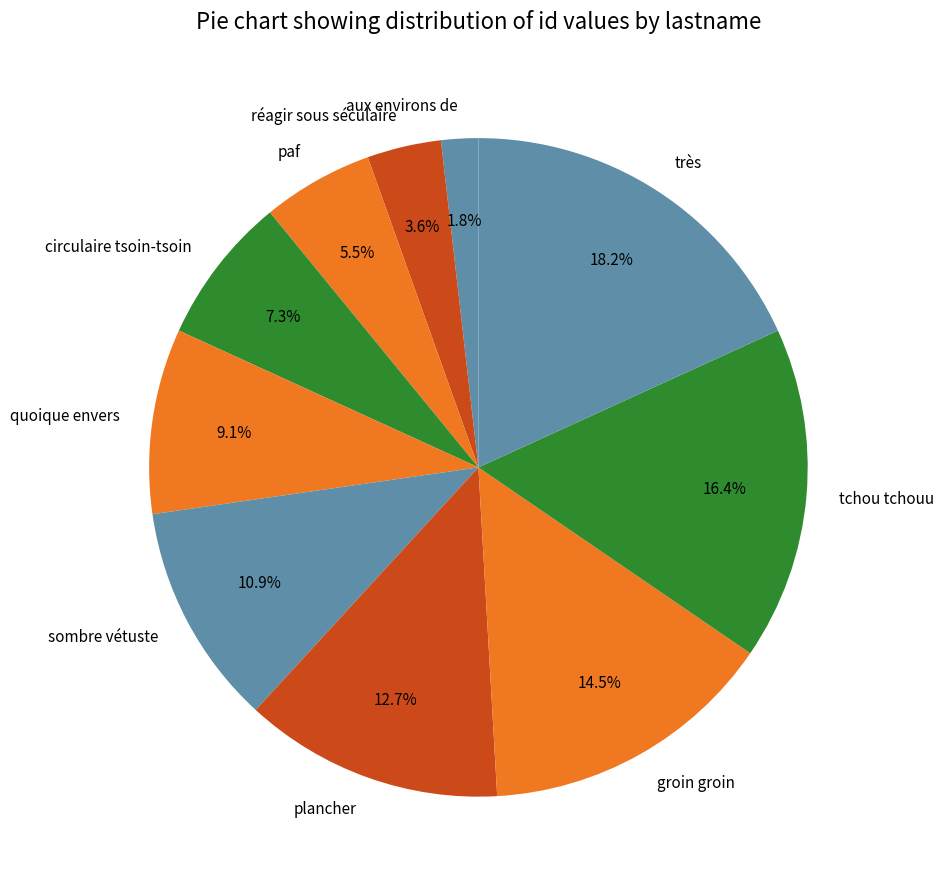

To the nearest percent, what portion does plancher represent?

13%